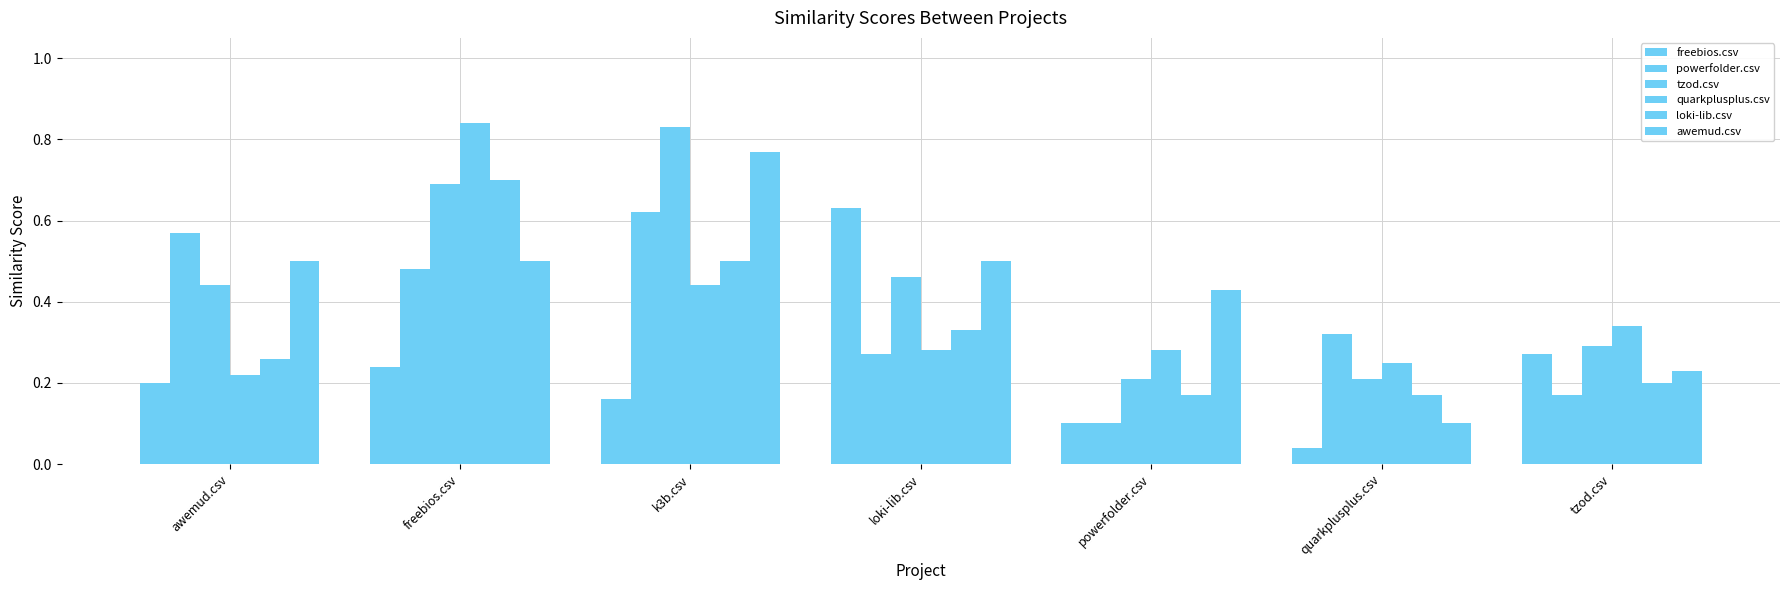

Which category has the highest value in the loki-lib.csv series?

freebios.csv